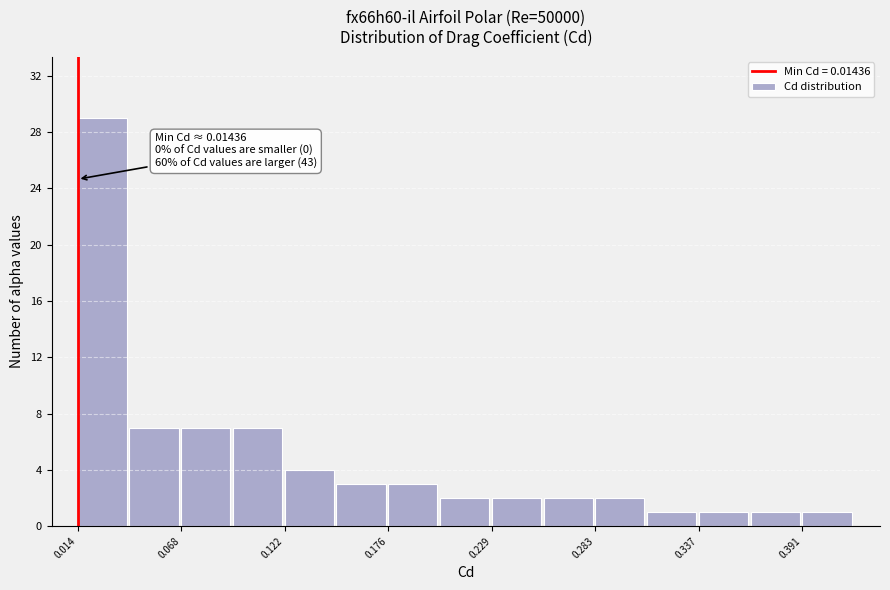

Read against the x-axis, roughly where is the centre of the tallest bar?

0.03